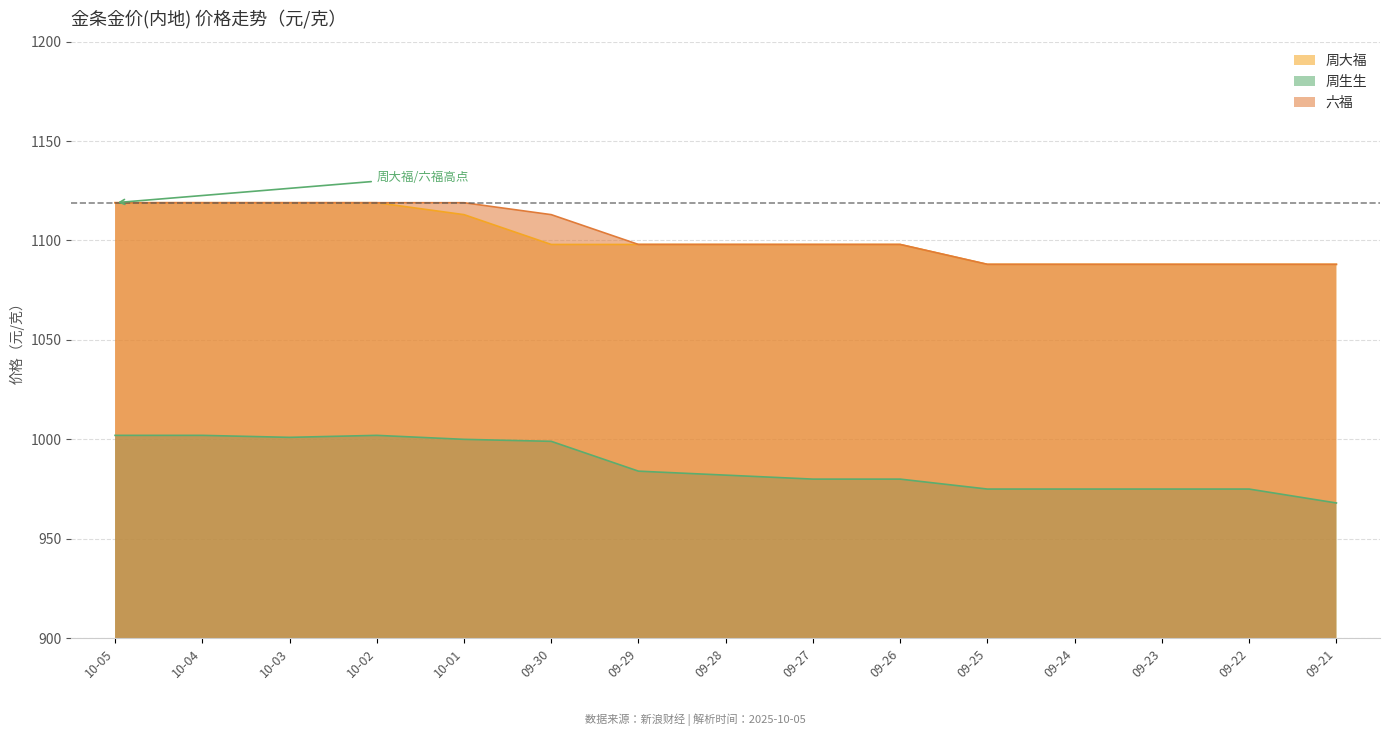

True or false: 周大福 and 六福 intersect in this chart.

False